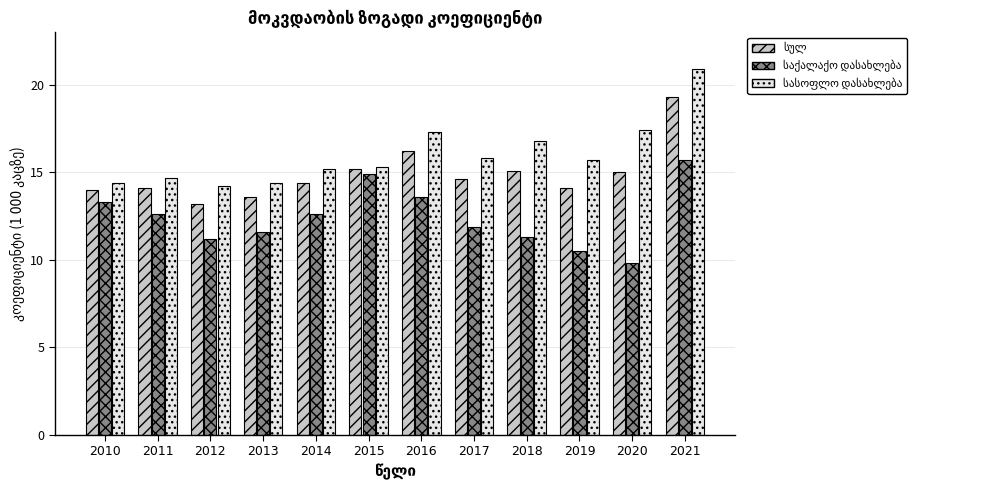

At which category is the sum across all series the highest?

2021